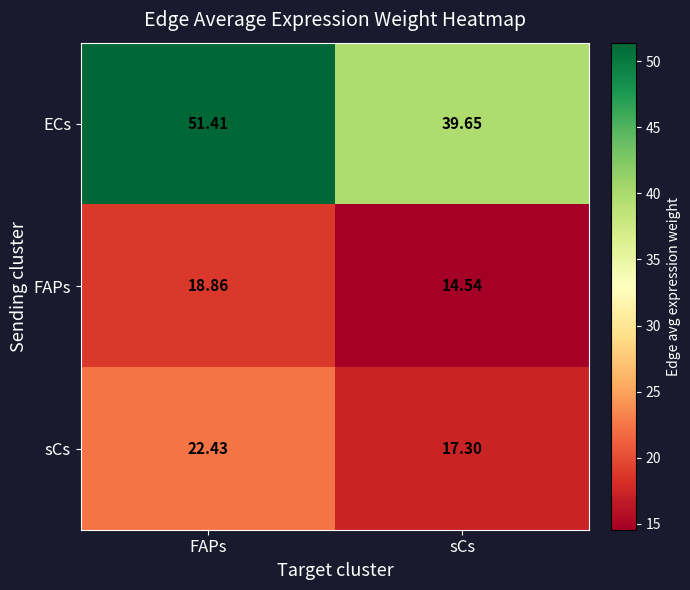

At which category is the sum across all series the highest?

FAPs